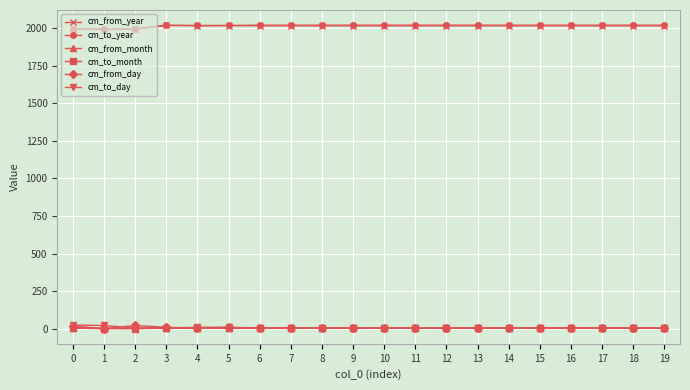

What is the value of the cm_from_year point at the 8th from the left?

2014